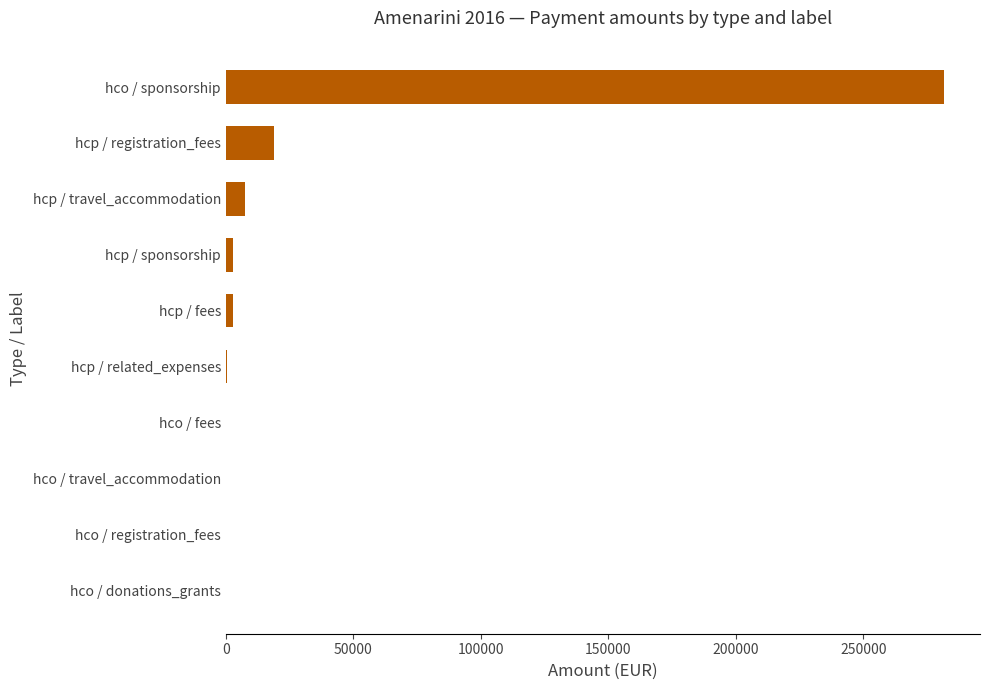

Which has a higher value, hco / sponsorship or hcp / registration_fees?

hco / sponsorship